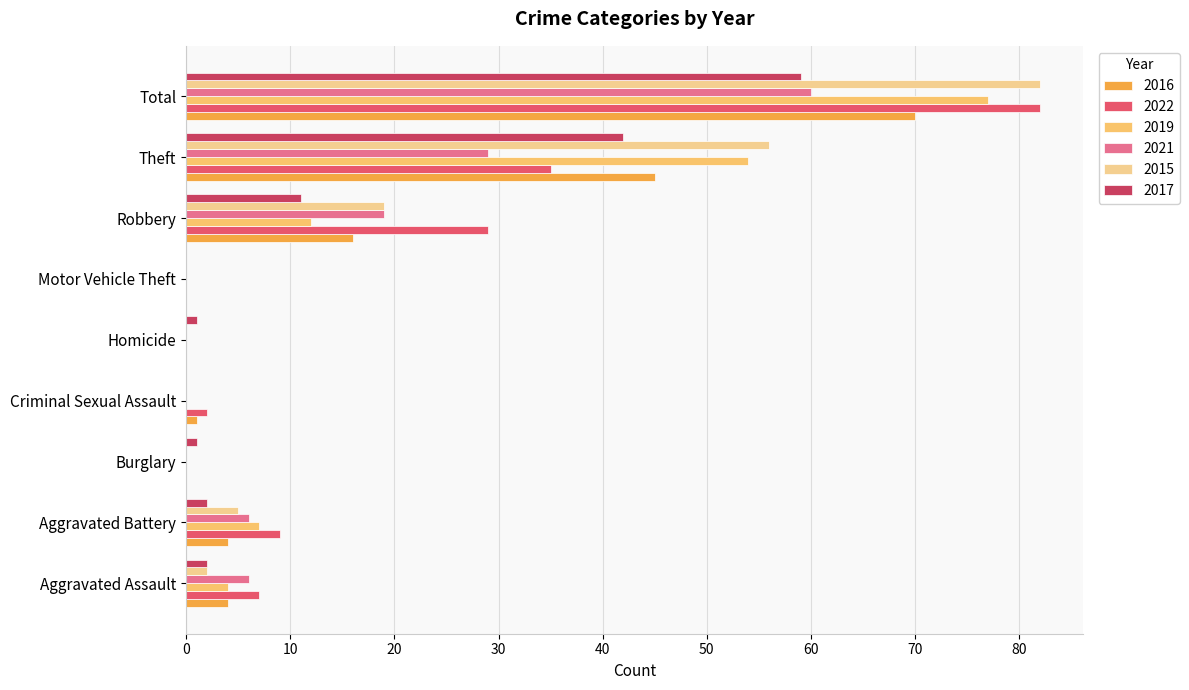

What is the spread (max minus min) of values at Robbery?

18